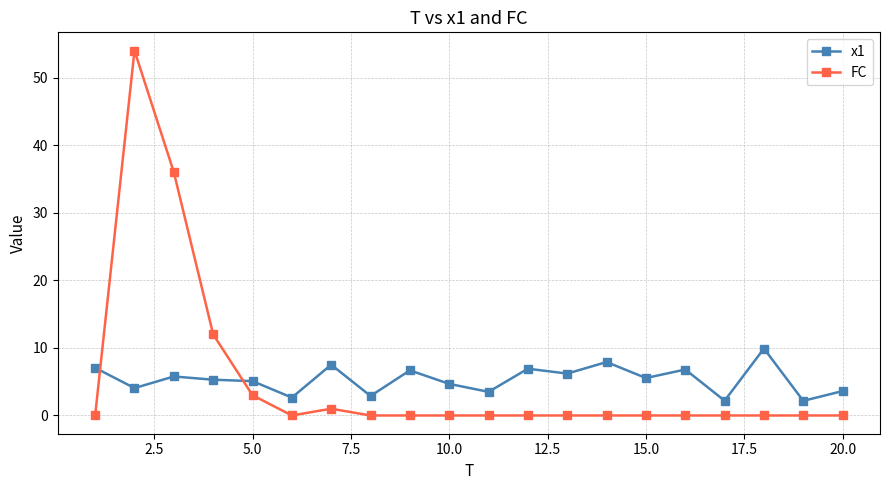

True or false: x1 has more than 0 interior local peaks.

True